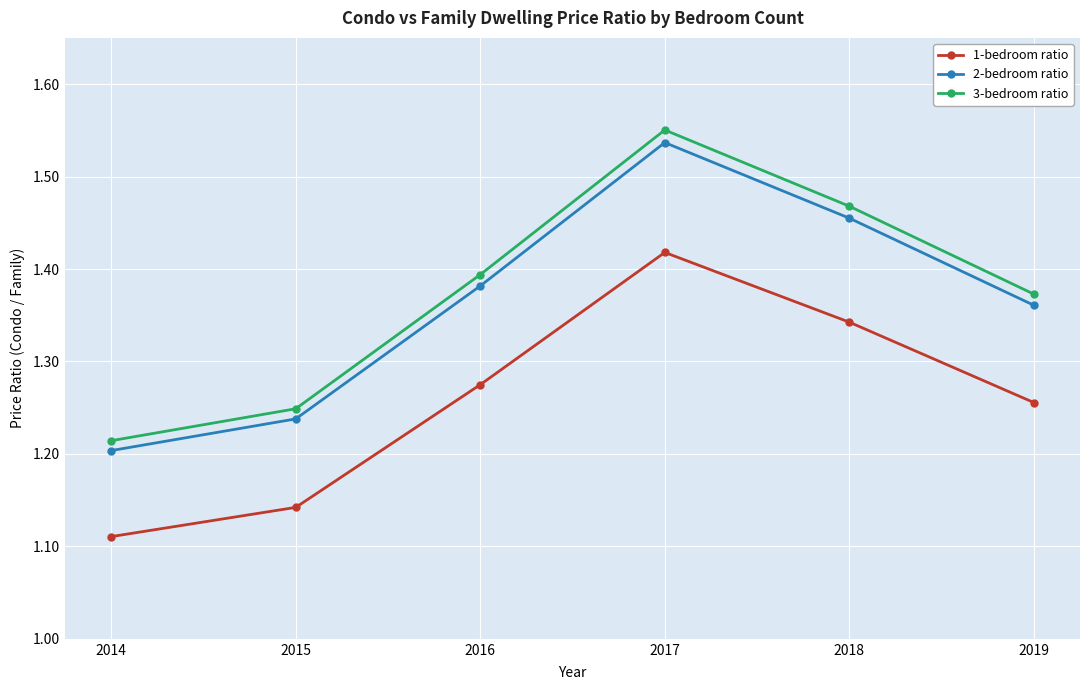

Which series has the largest total across all categories?

3-bedroom ratio